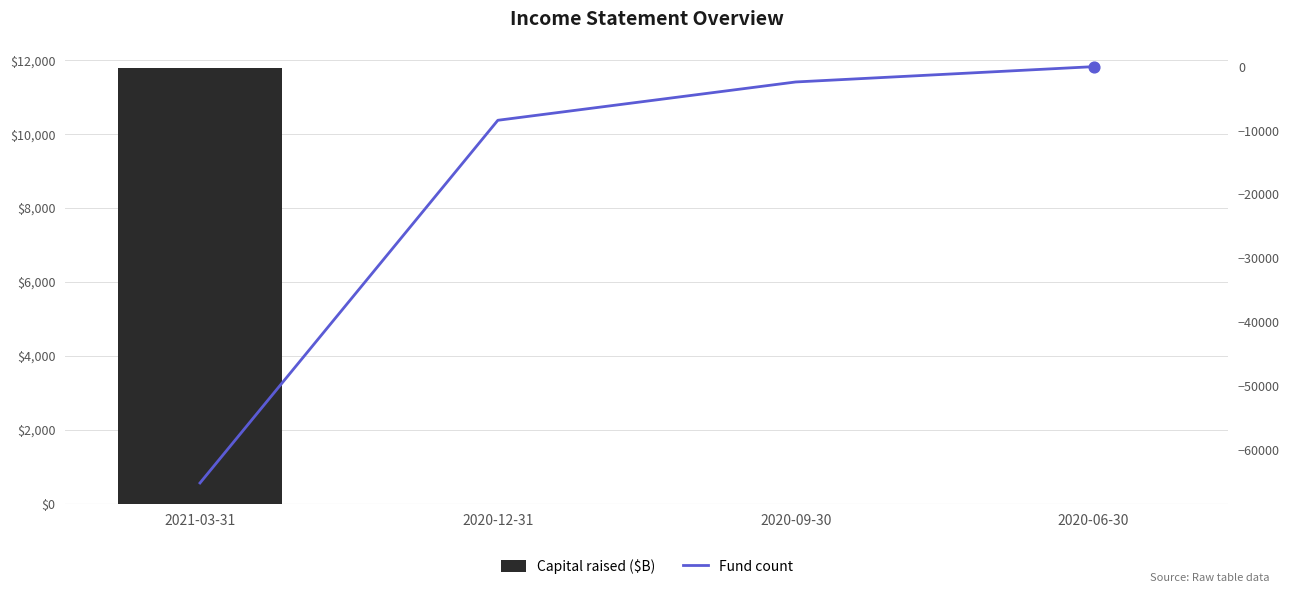

Which series has the largest total across all categories?

Capital raised ($B)